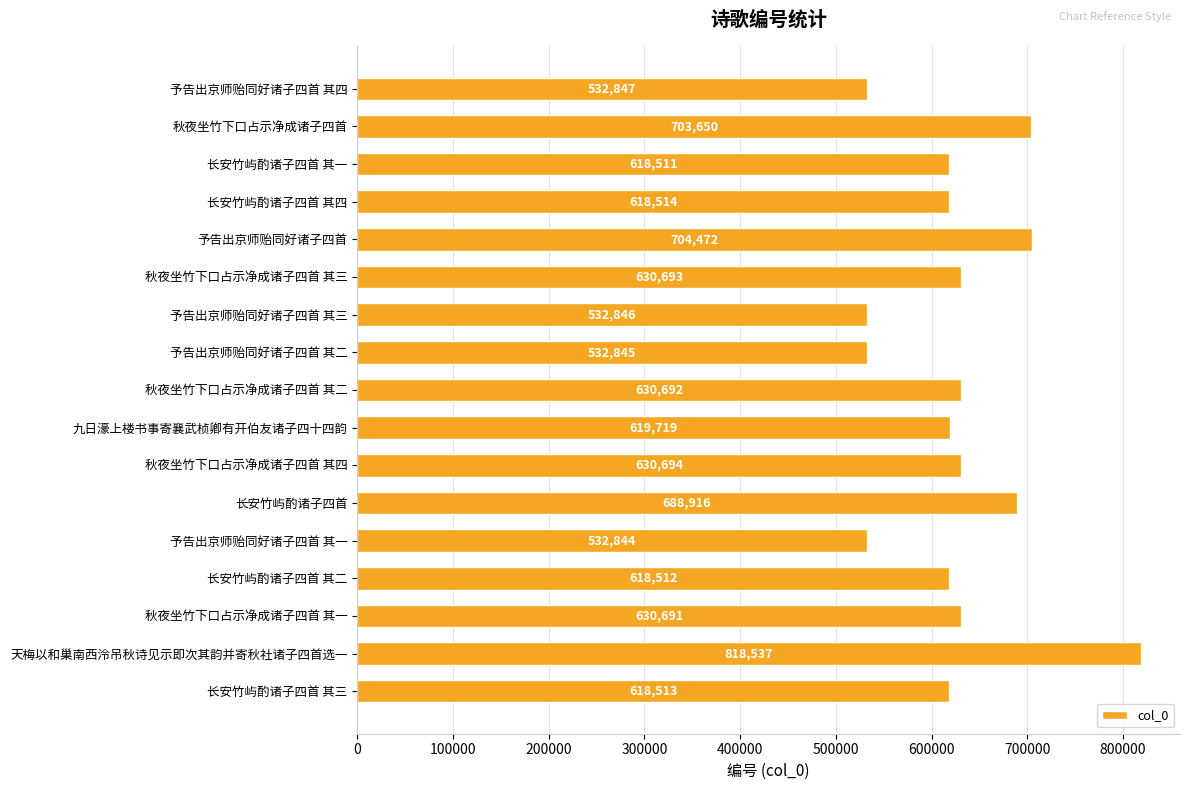

How many bars are there in total?

17